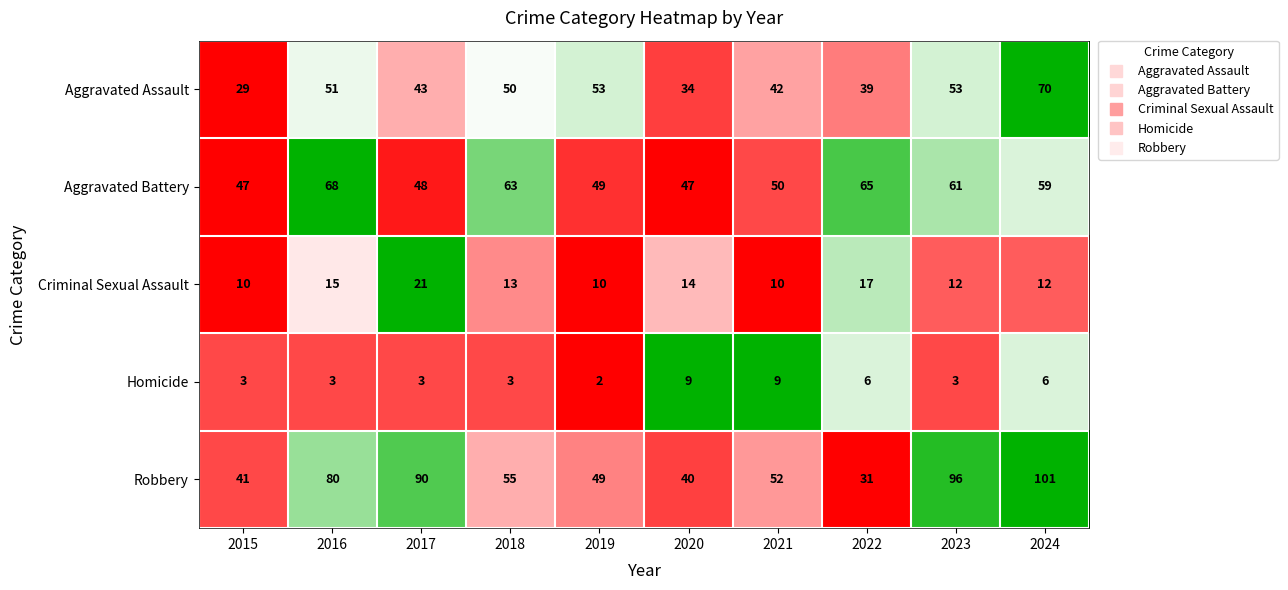

The Robbery series shows 13 at 2015. True or false?

False